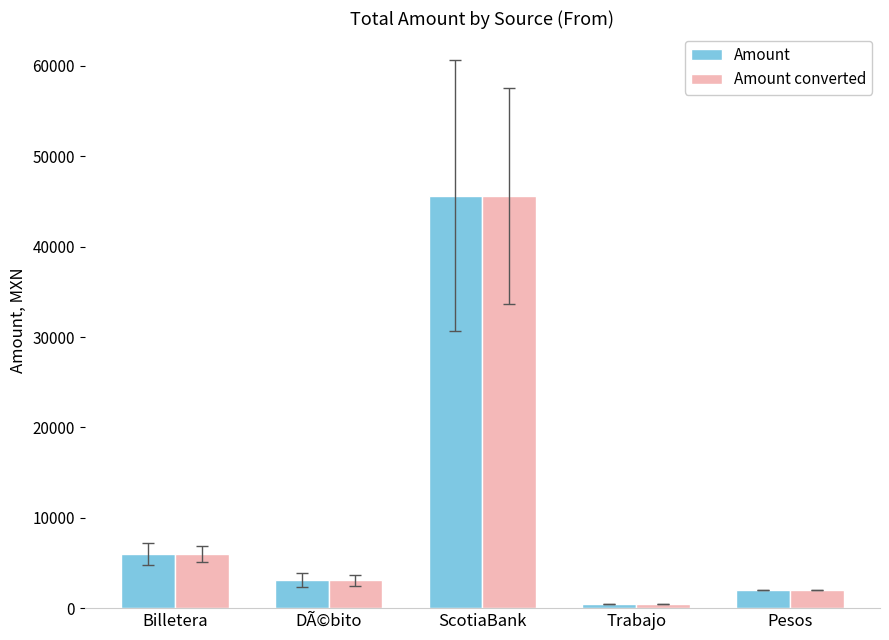

The value of Amount at Billetera is 1775.0. True or false?

False